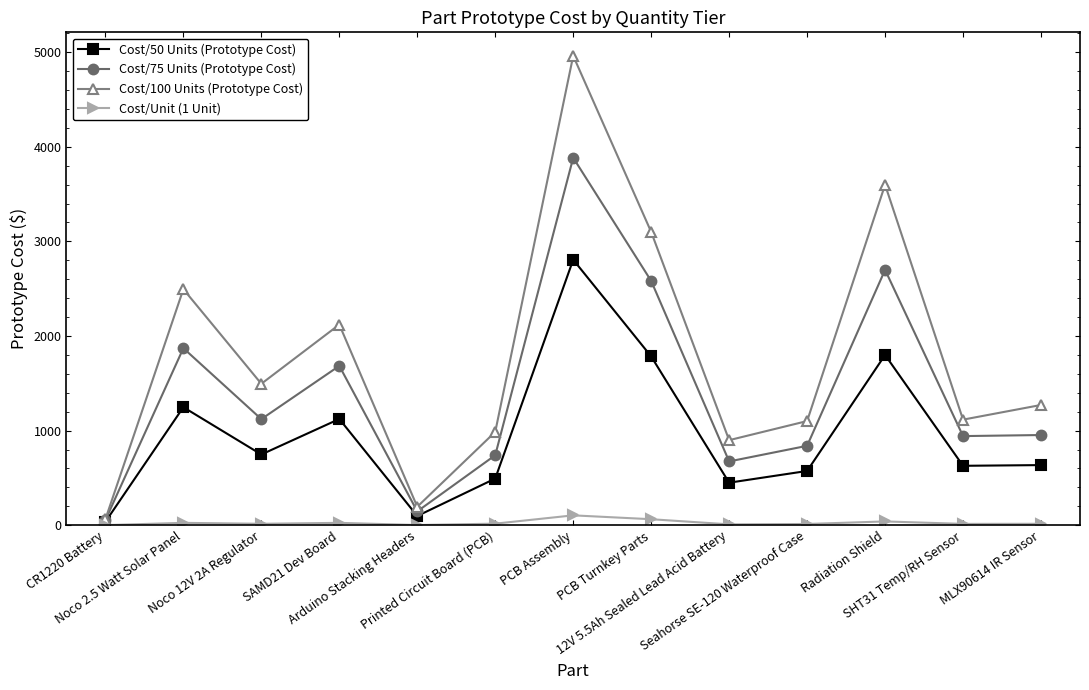

What is the label of the 4th point from the right?

Seahorse SE-120 Waterproof Case